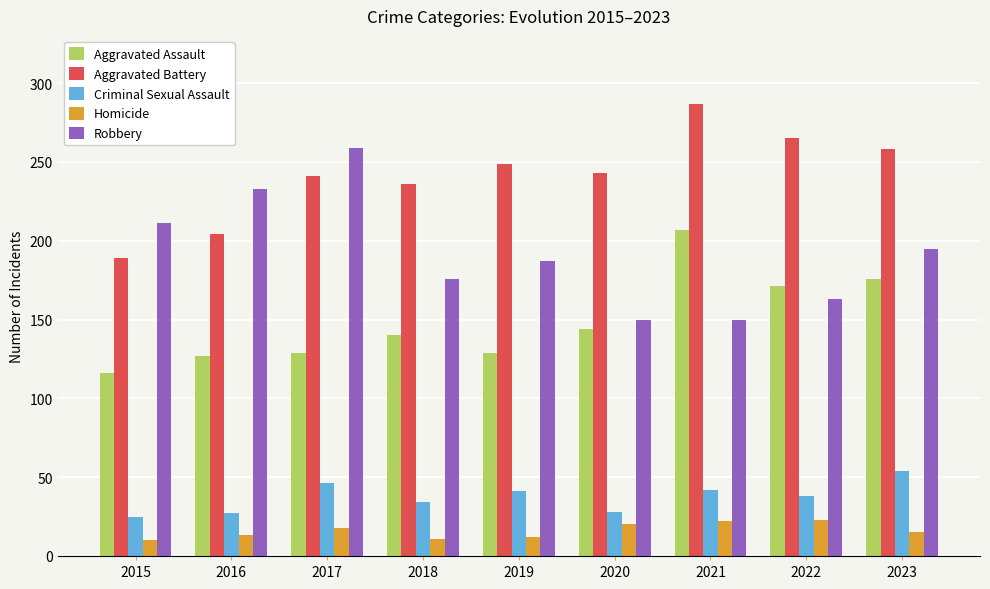

What is the average value of the Robbery series?

192